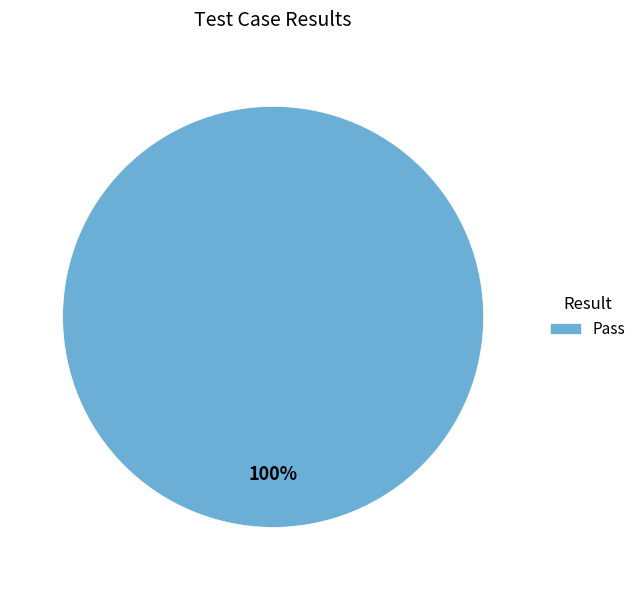

What is the majority slice?

Pass